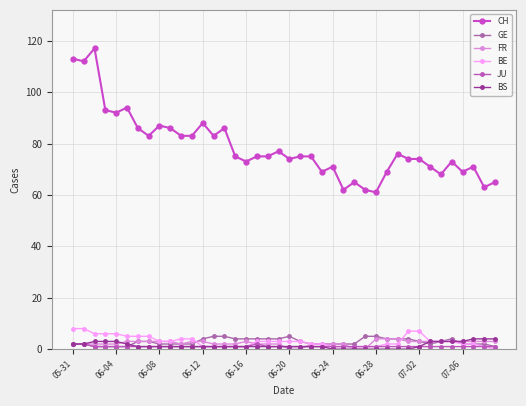

True or false: GE and FR cross at least once.

True